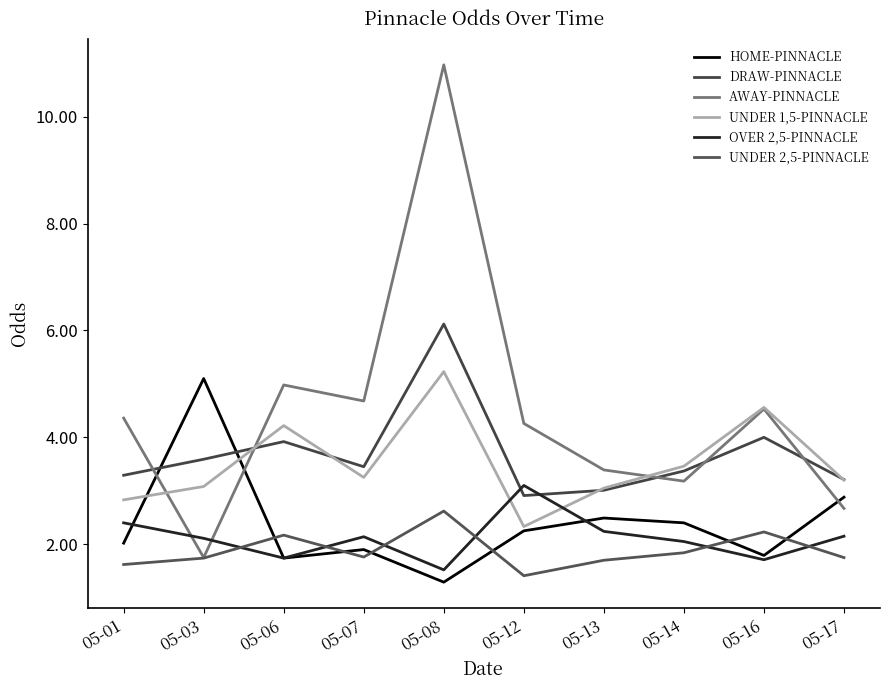

At 05-08, list the series in order from smallest to largest.

HOME-PINNACLE, OVER 2,5-PINNACLE, UNDER 2,5-PINNACLE, UNDER 1,5-PINNACLE, DRAW-PINNACLE, AWAY-PINNACLE